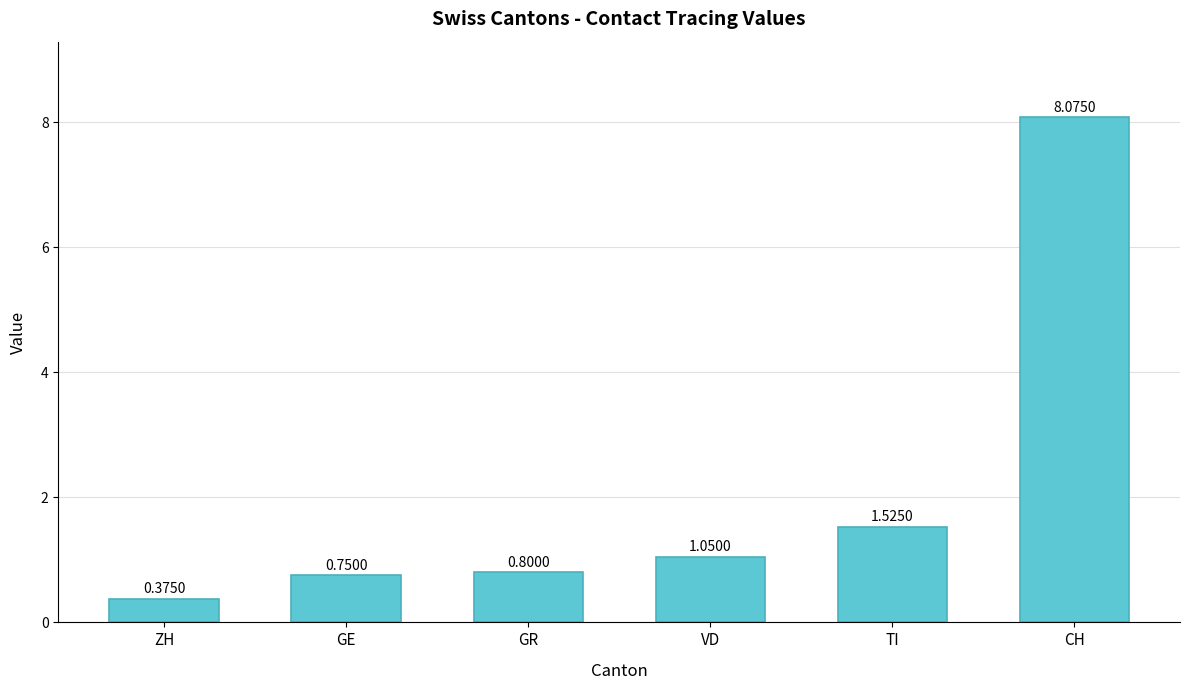

Count the number of data series in this chart.

1